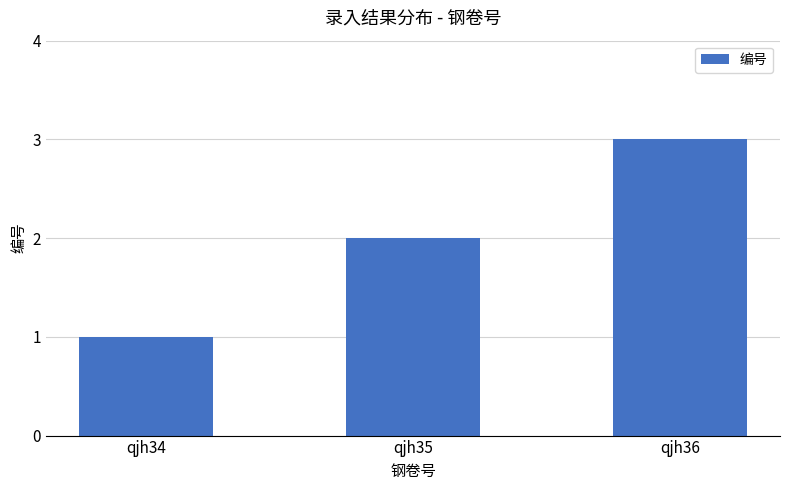

Rank the categories by value from lowest to highest.

qjh34, qjh35, qjh36